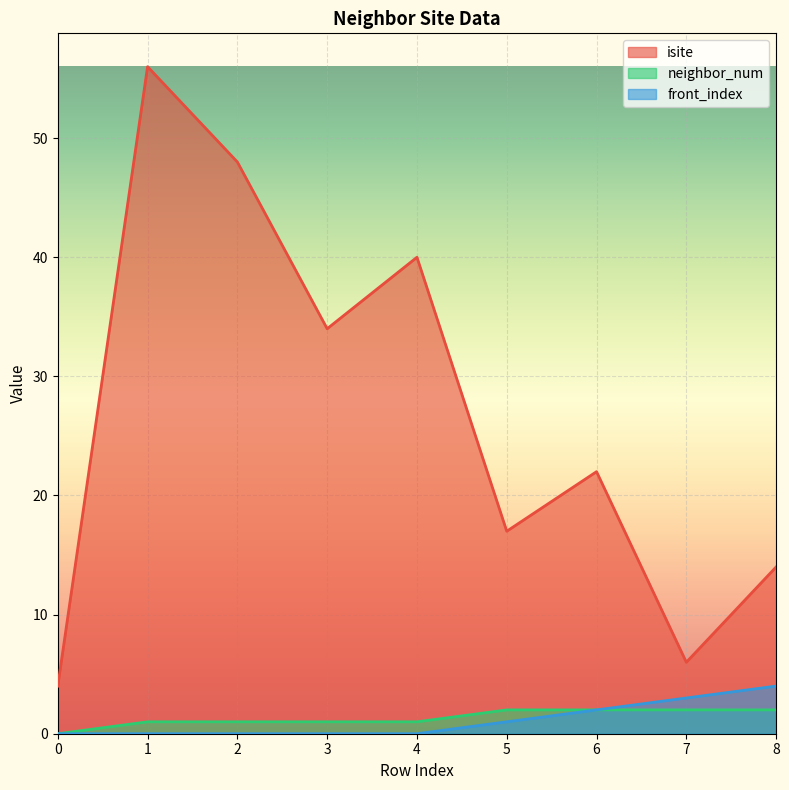

What is the difference between the highest and lowest values at 5?

16